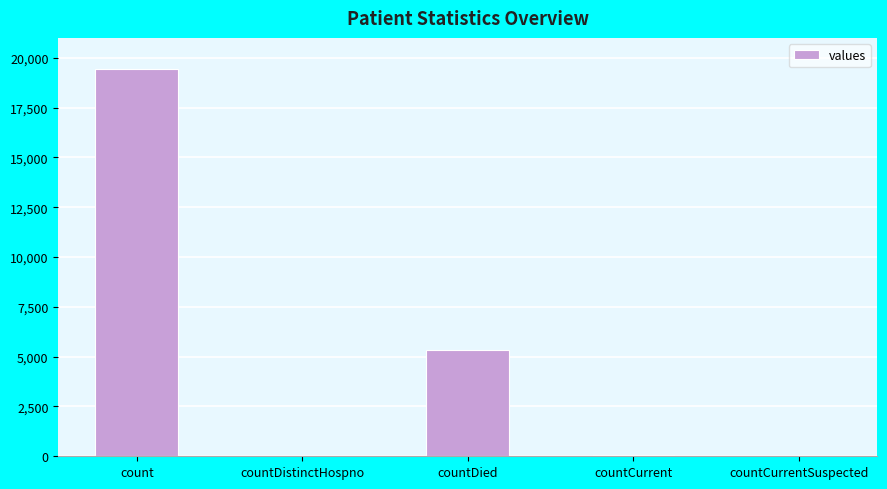

Count the number of data series in this chart.

1